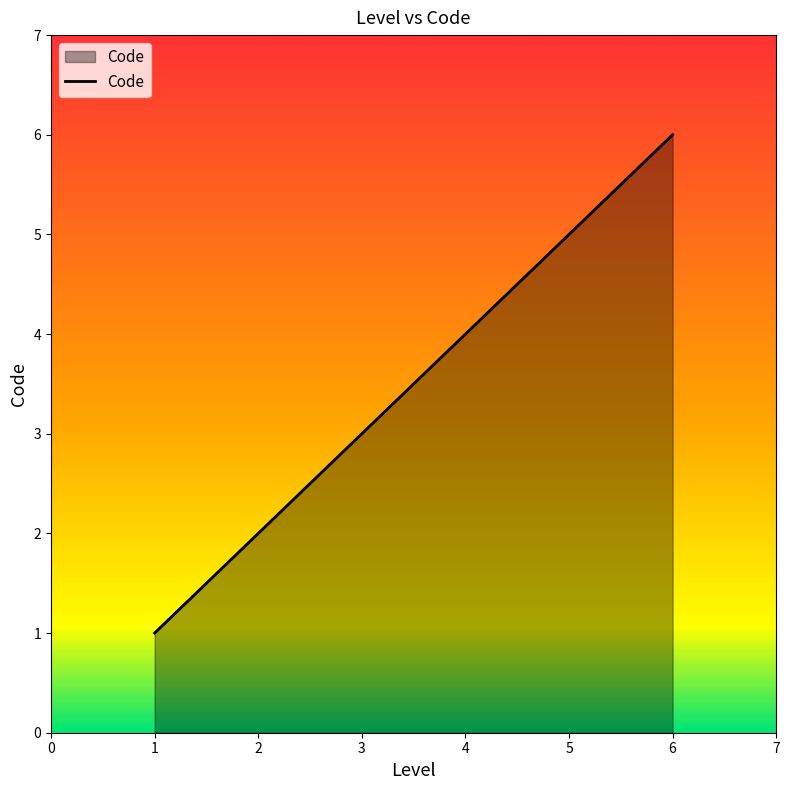

How many lines are shown in the chart?

1